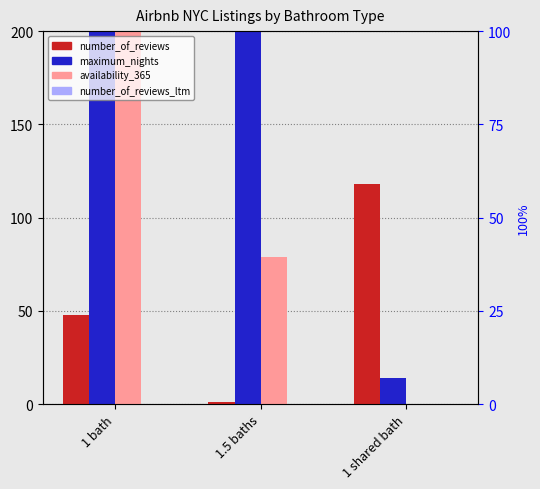

Reading left to right, list all the values displayed in this chart.

number_of_reviews: 1 bath=48	1.5 baths=1	1 shared bath=118
maximum_nights: 1 bath=1125	1.5 baths=1125	1 shared bath=14
availability_365: 1 bath=365	1.5 baths=79	1 shared bath=0
number_of_reviews_ltm: 1 bath=0	1.5 baths=0	1 shared bath=0